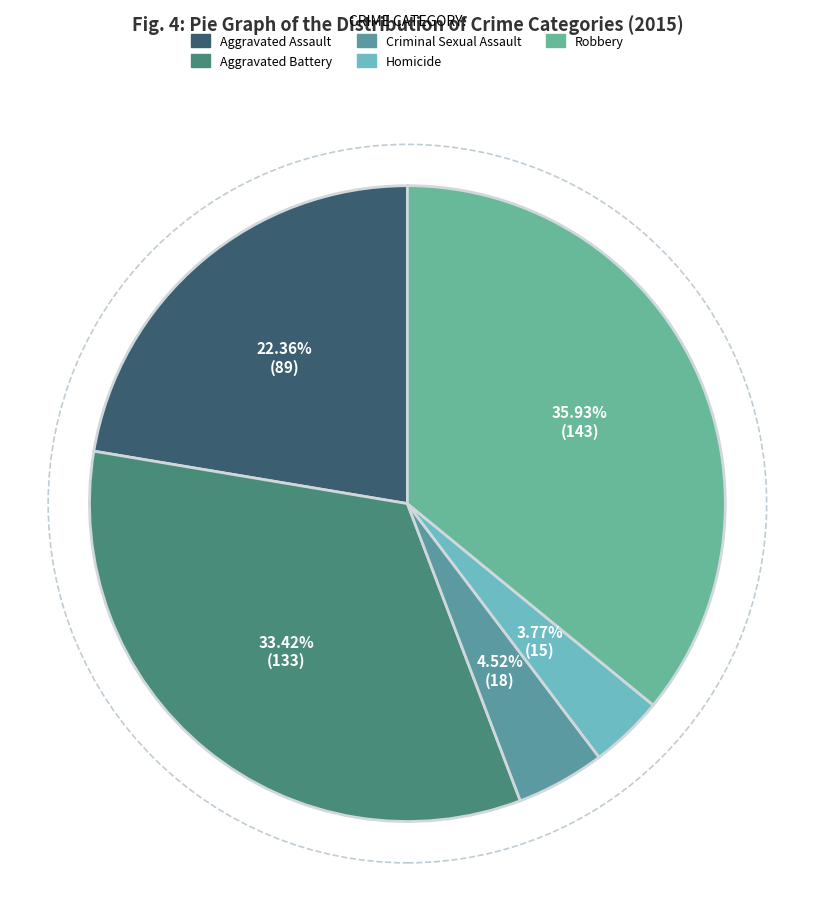

Between Homicide and Aggravated Assault, which is larger?

Aggravated Assault